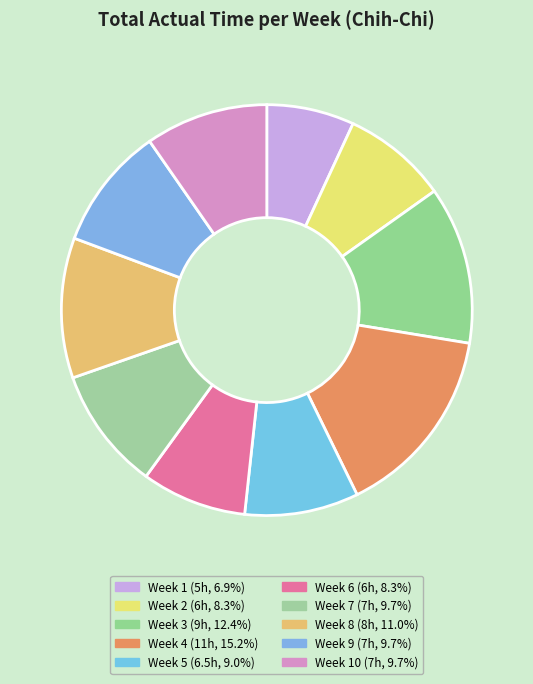

Count the number of slices in the pie.

10